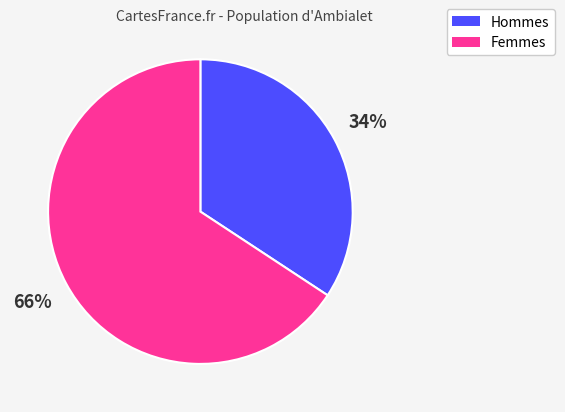

Is there a majority slice in this chart?

Yes